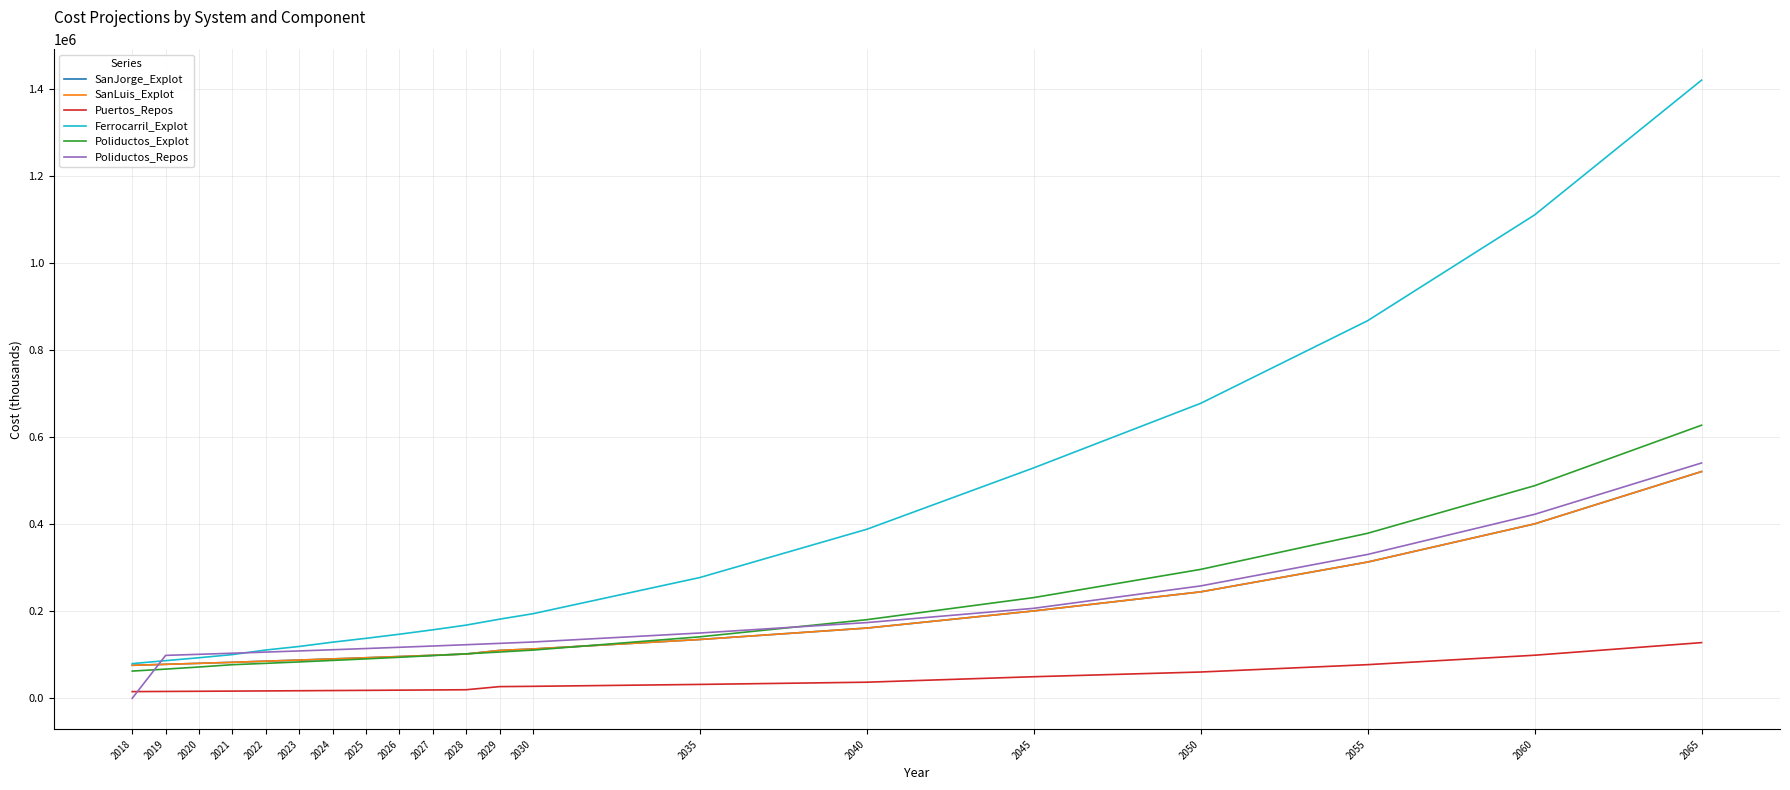

Which category has the lowest value in the Poliductos_Repos series?

2018